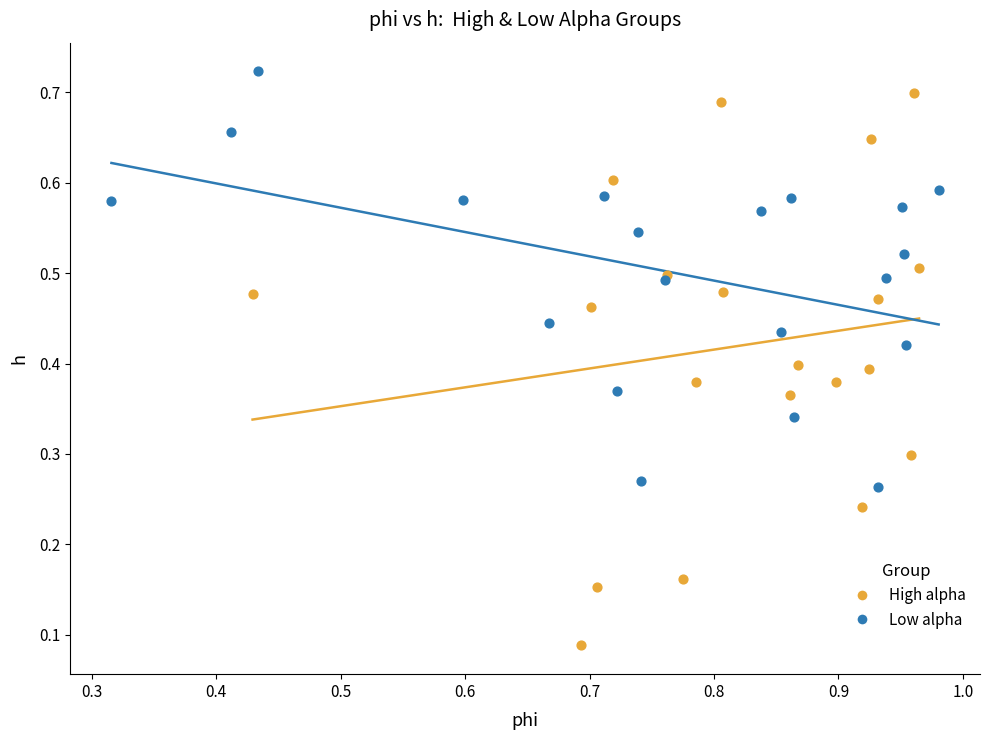

Which series contains the highest Y value?

Low alpha